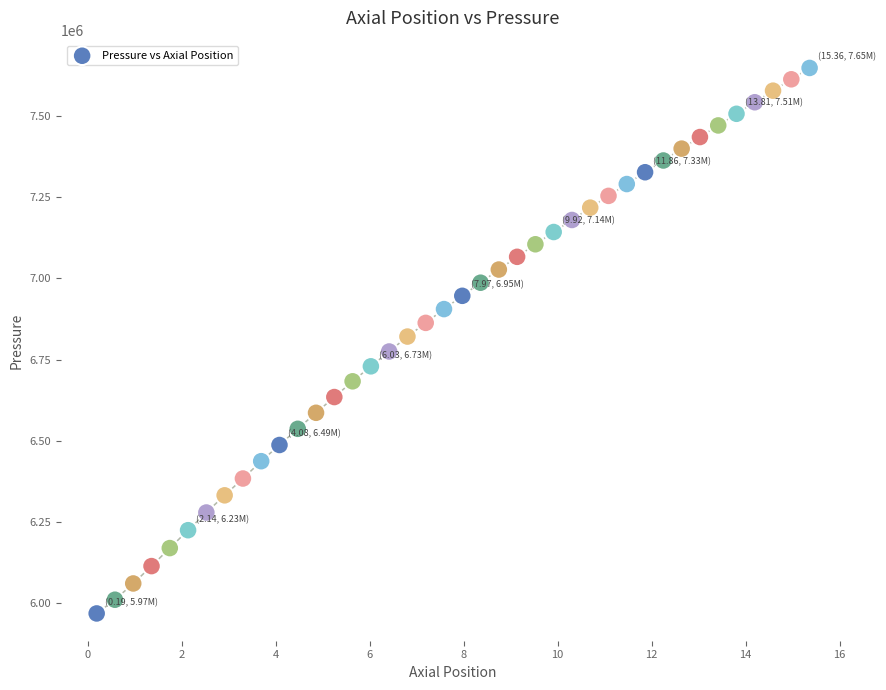

What is the range of Y values (max minus min)?

1677400